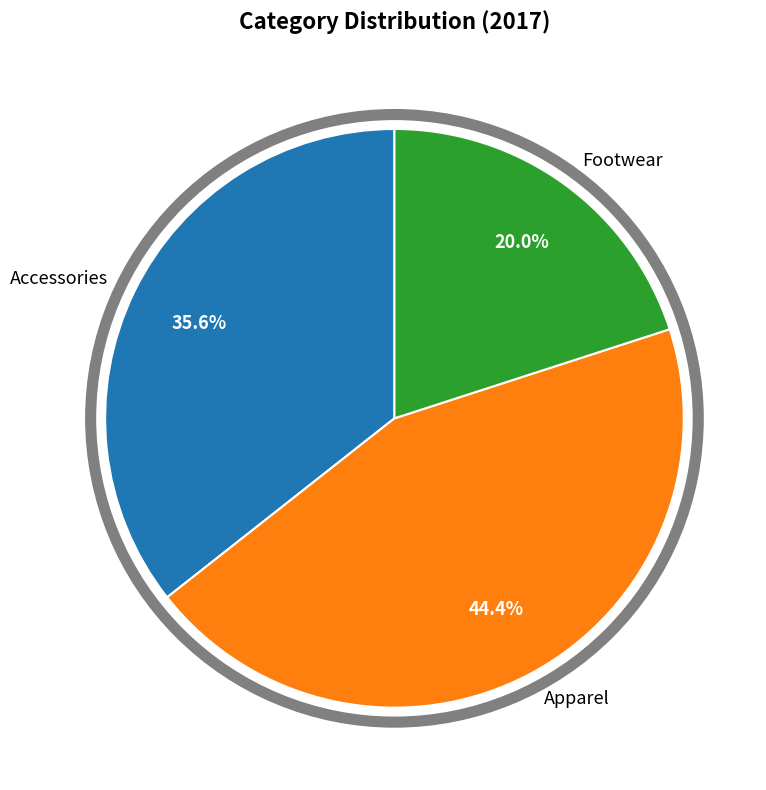

To the nearest percent, what portion does Footwear represent?

20%